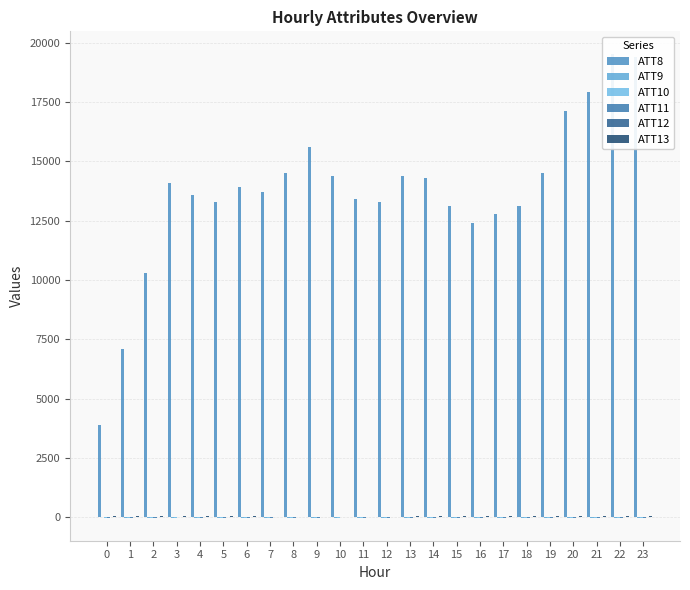

Are the bars grouped side by side (vs. stacked)?

Yes